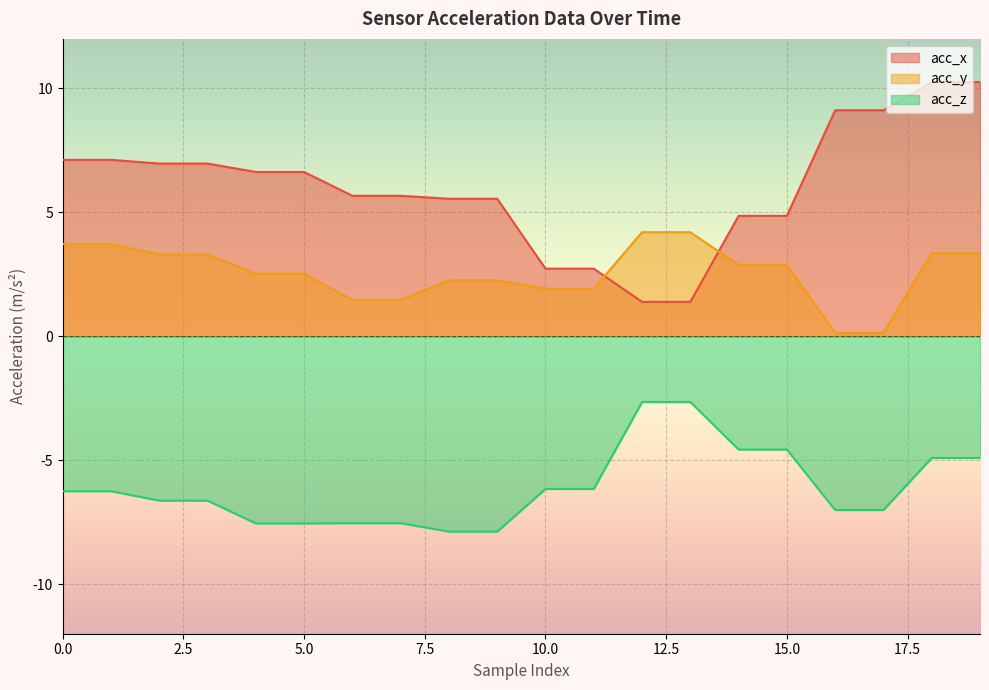

How many values in the acc_z series are below -6?

14